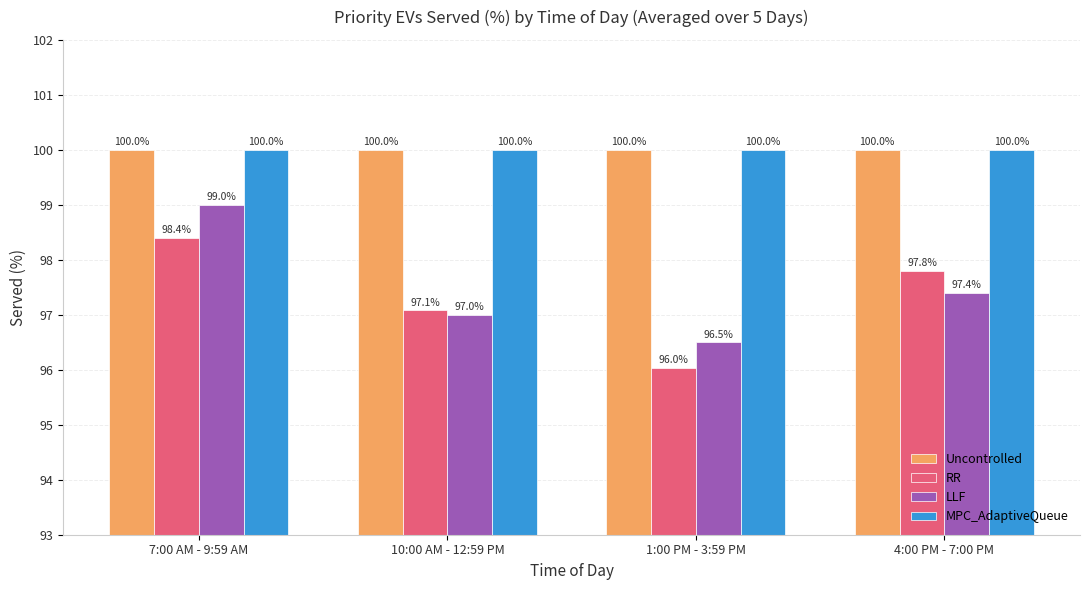

How many data points does each series have?

4